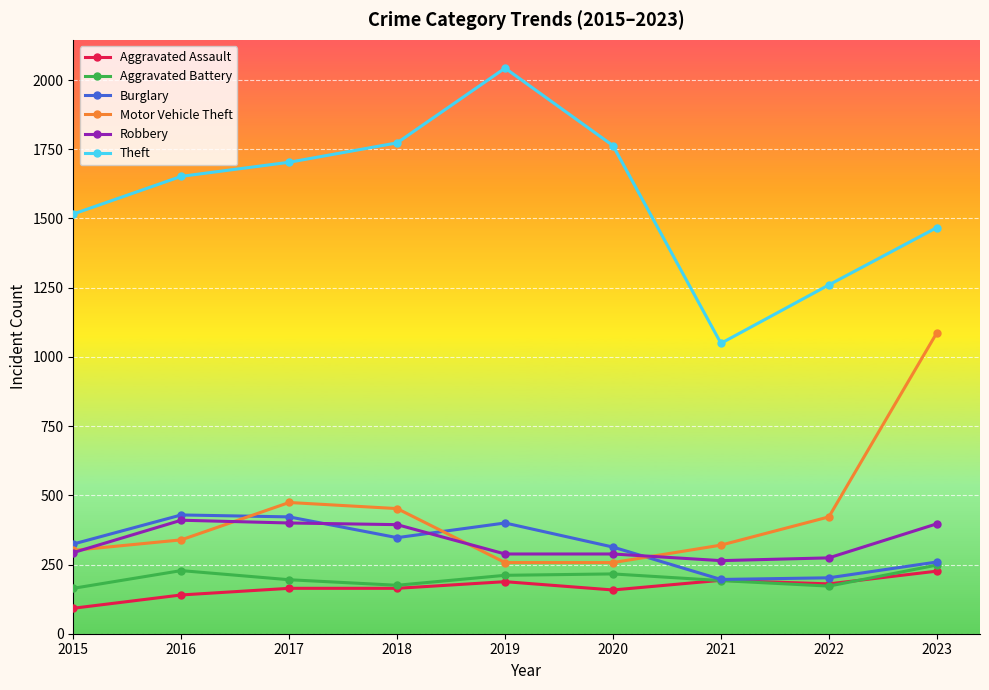

How many lines are shown in the chart?

6